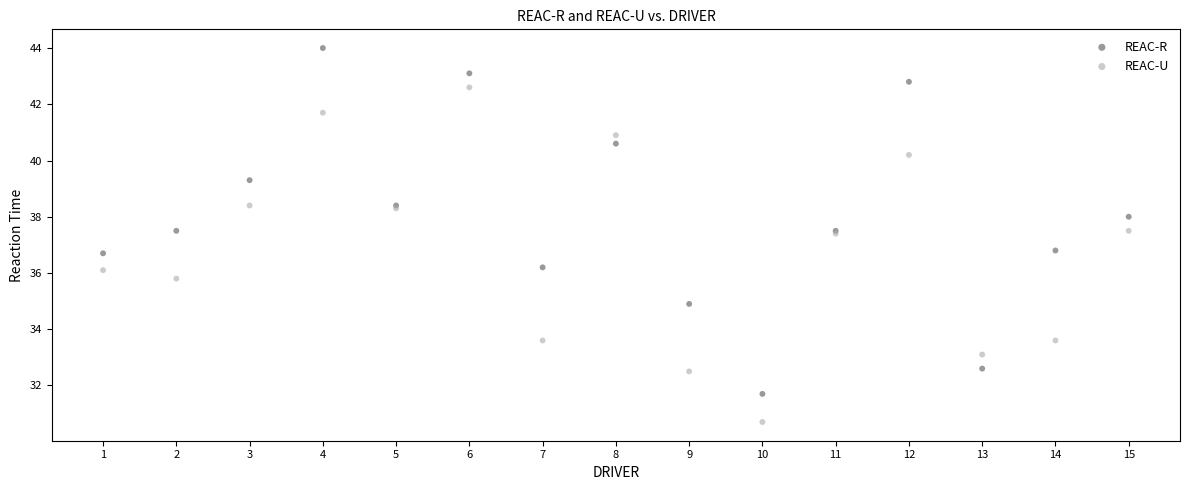

Which series reaches the minimum Y coordinate?

REAC-U